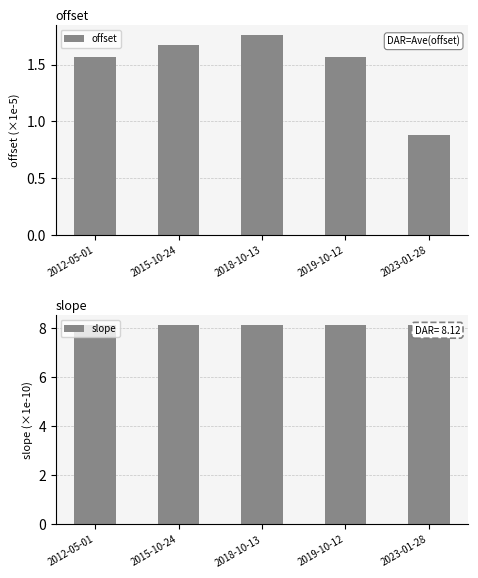

Which series has the largest range (max minus min)?

offset